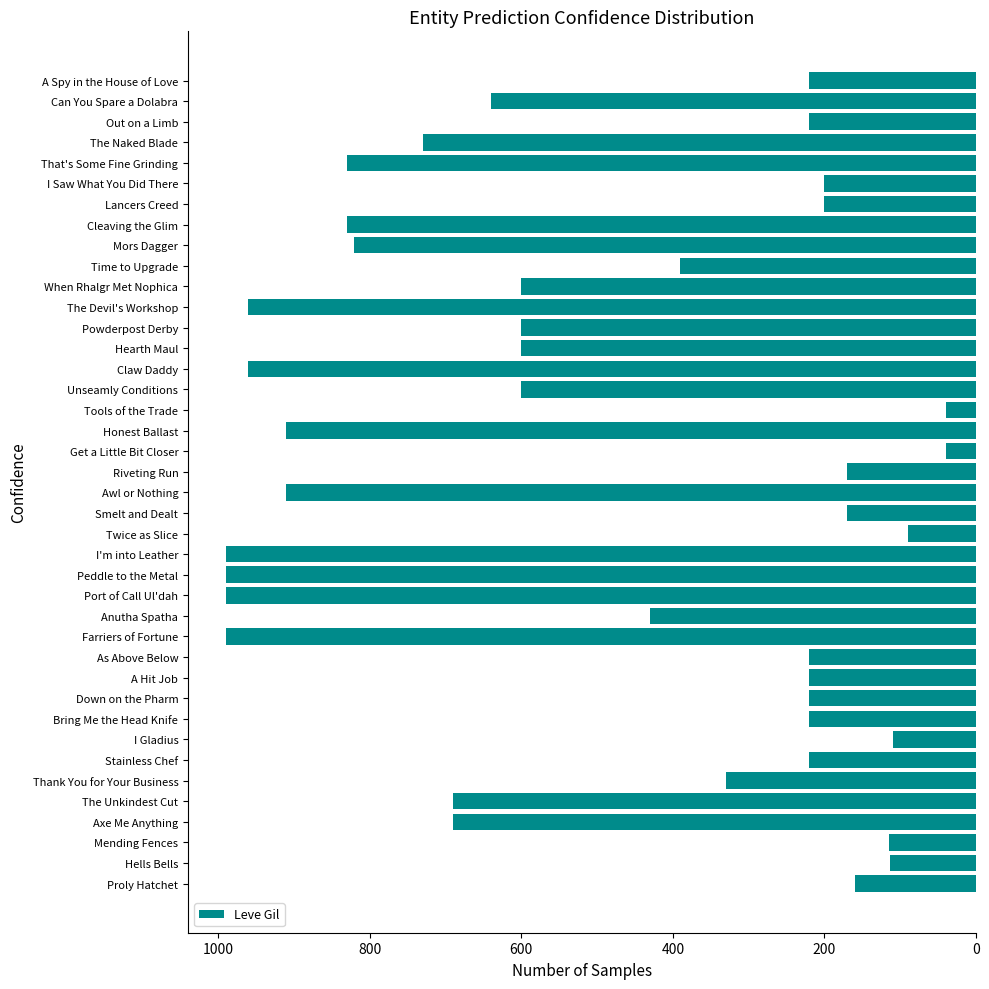

What is the difference between the maximum and minimum values?

950